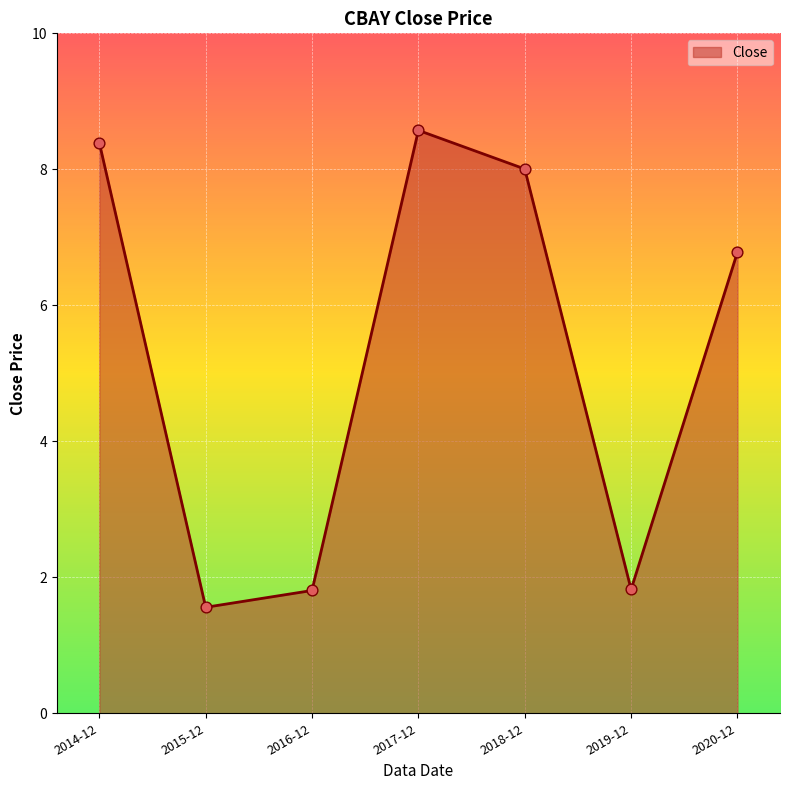

What is the change in value from 2018-12 to 2020-12?

-1.2